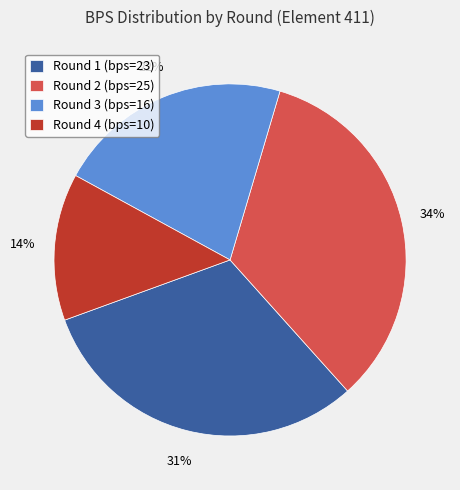

What percentage is the Round 2 (bps=25) slice, to the nearest percent?

34%